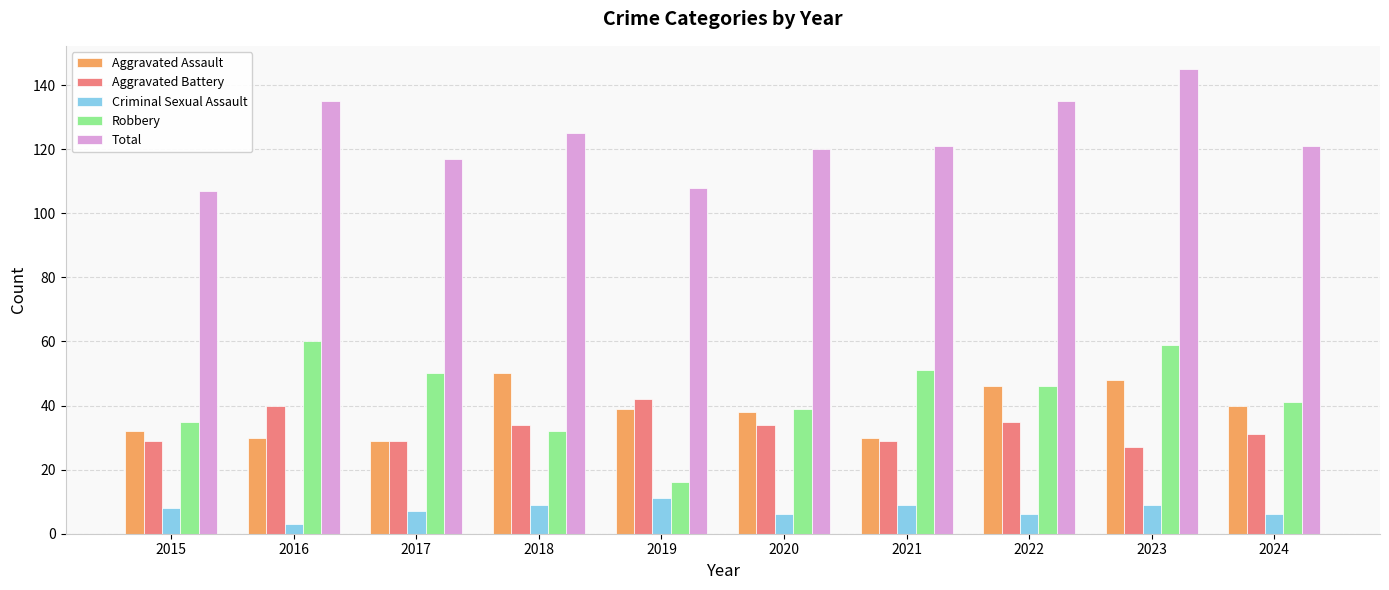

What is the sum of all Aggravated Assault values?

382